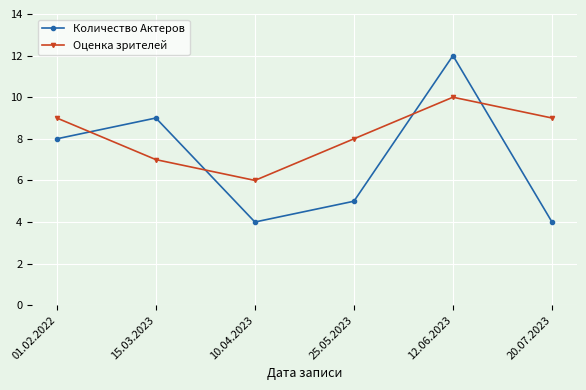

What are all the series names shown in the legend?

Количество Актеров, Оценка зрителей